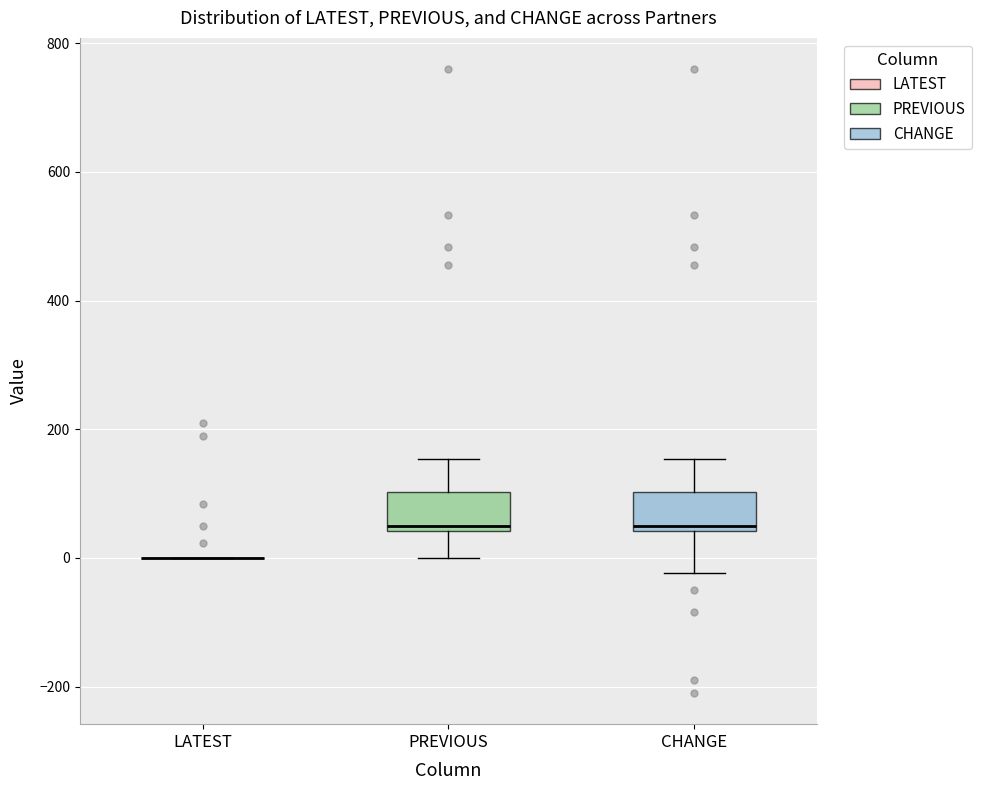

Reading left to right, transcribe this box plot: for each box, give where its median line is, the range the box spans, and where its two whiskers end, as read against the y-axis. The values are not printed on the chart, so give them approximately, as read against the axis.

LATEST: box collapsed to a line at 0, whiskers 0 to 0
PREVIOUS: median 60, box 40 to 100, whiskers 0 to 160
CHANGE: median 60, box 40 to 100, whiskers -20 to 160